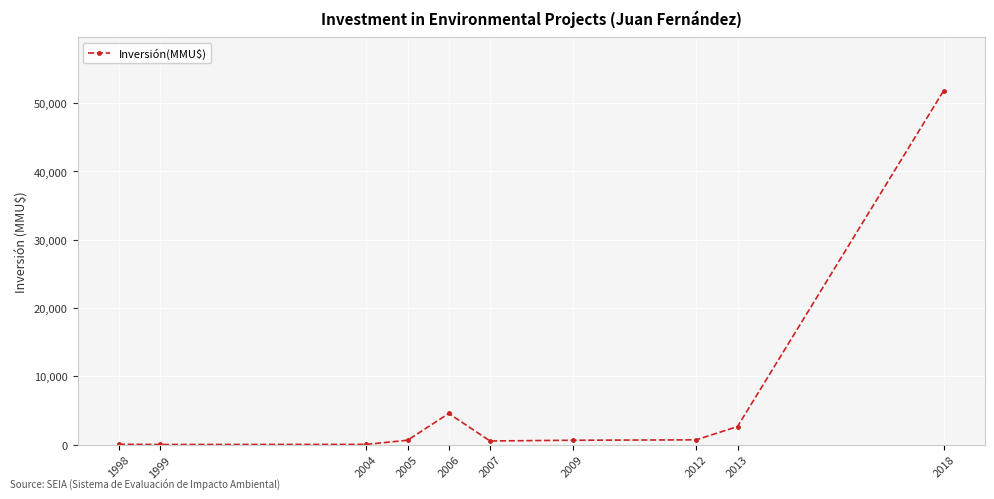

Which category has the highest value across all series?

2018